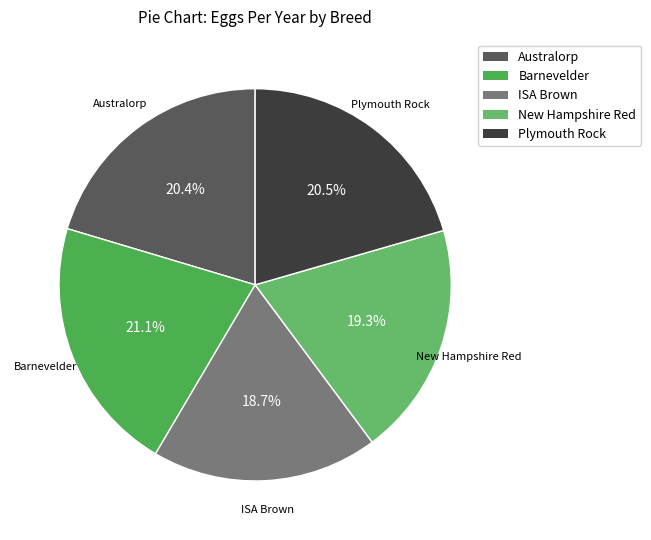

Approximately how many times larger is the value at Plymouth Rock compared to Australorp?

1.0